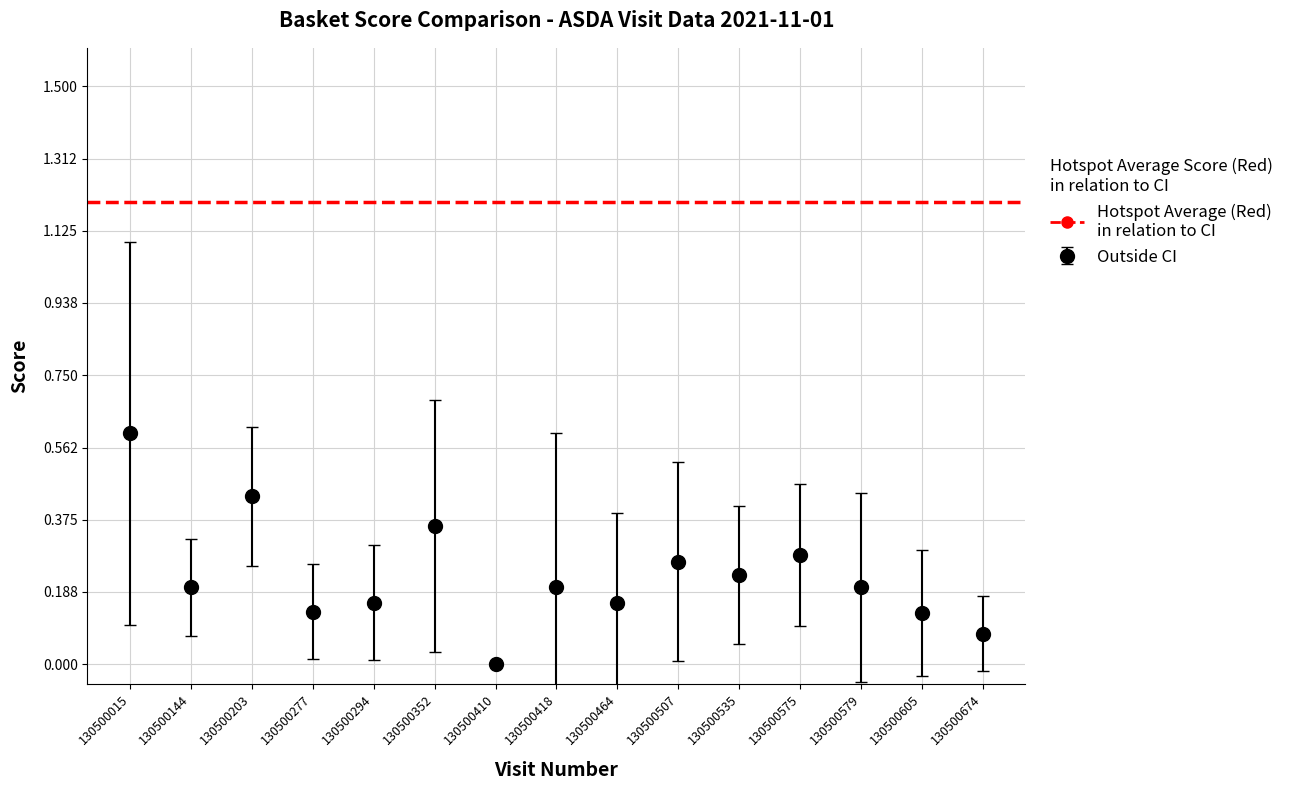

True or false: the data shows 0.2 at 130500579.

True